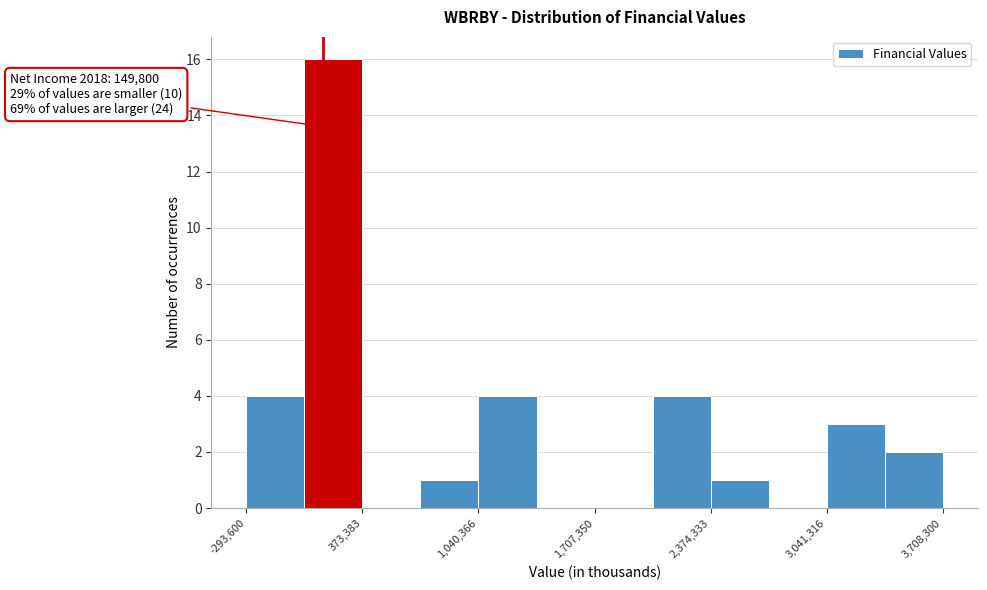

Read against the x-axis, roughly where is the centre of the tallest bar?

200000